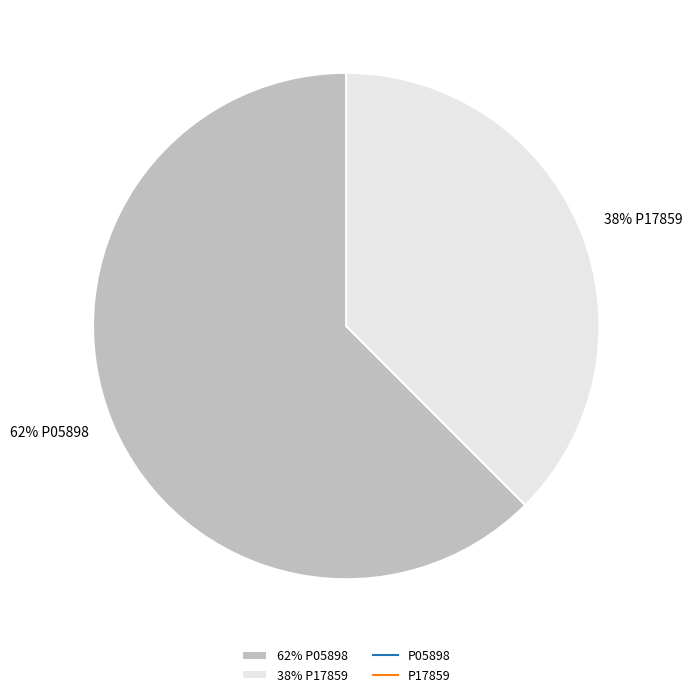

Rank the categories by value from lowest to highest.

38% P17859, 62% P05898